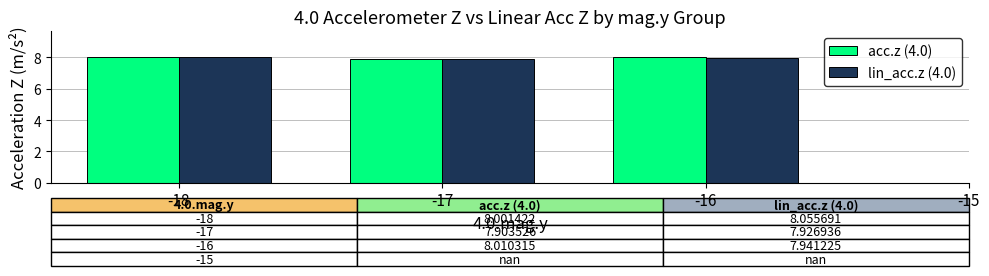

What is the total value across all series at -17?

15.8